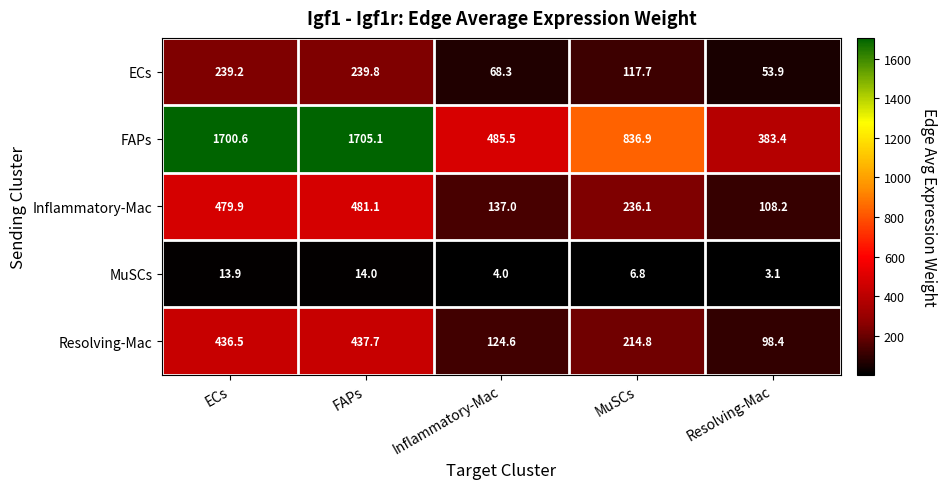

Which series changed the most between ECs and Resolving-Mac?

FAPs